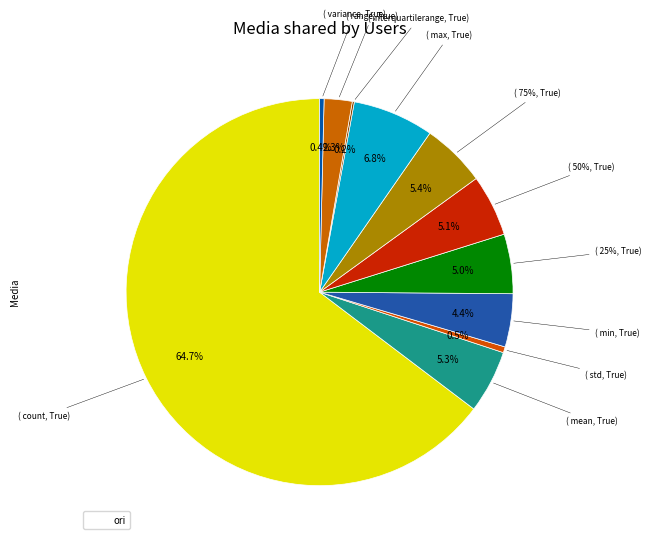

True or false: 75% accounts for 5% of the total.

True